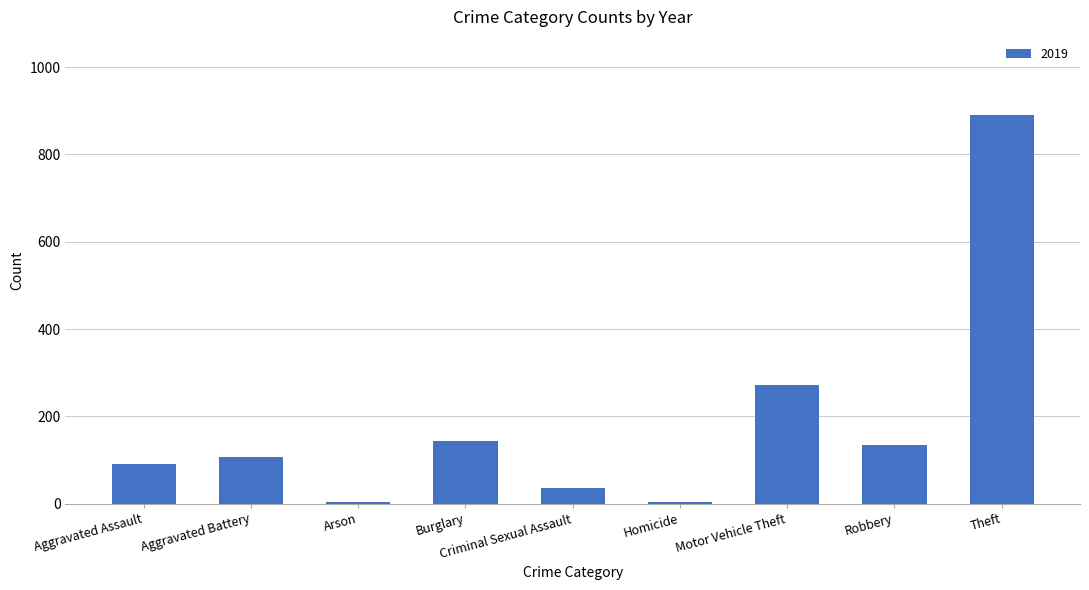

The value at Robbery is 135. True or false?

True